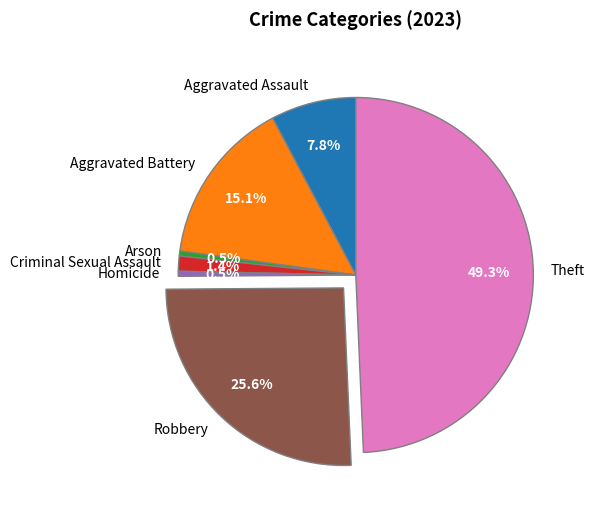

Is the sum of Robbery and Aggravated Battery greater than half?

No